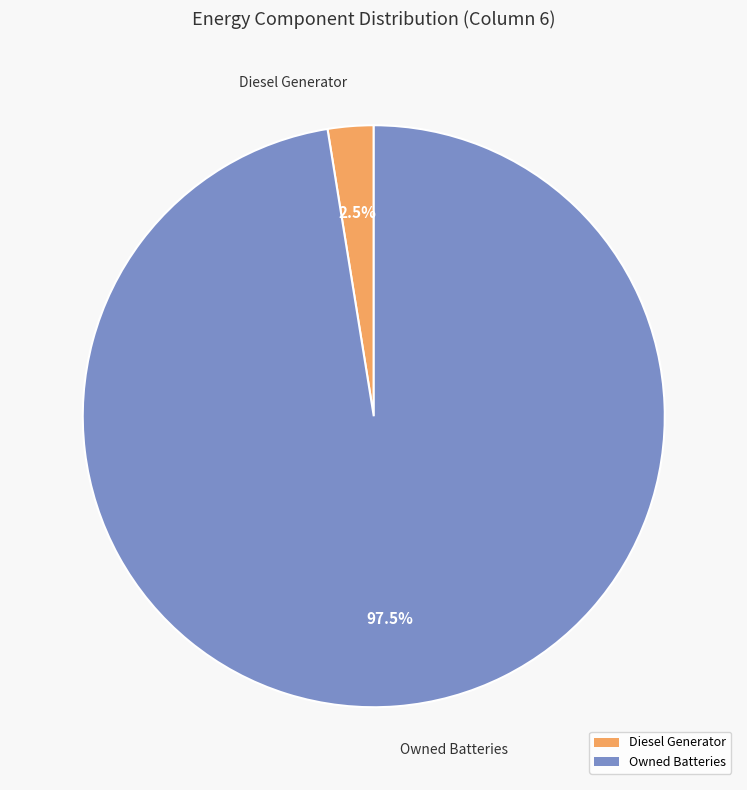

Rank the categories by value from highest to lowest.

Owned Batteries, Diesel Generator